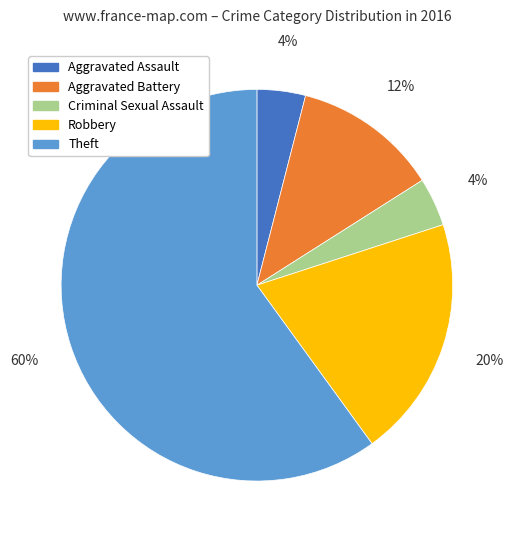

How many segments does this pie chart have?

5